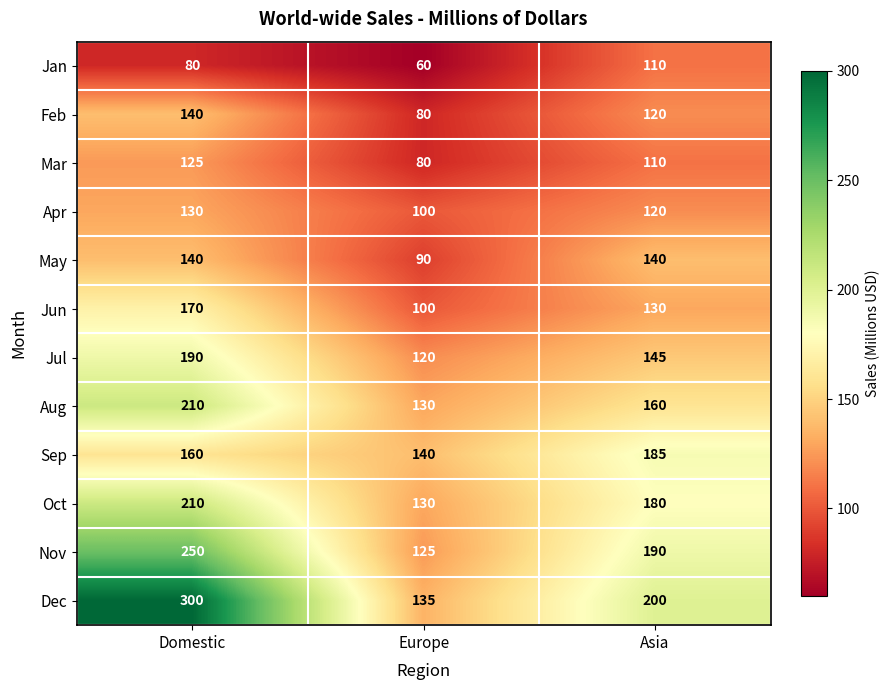

Which series has the largest total across all categories?

Dec